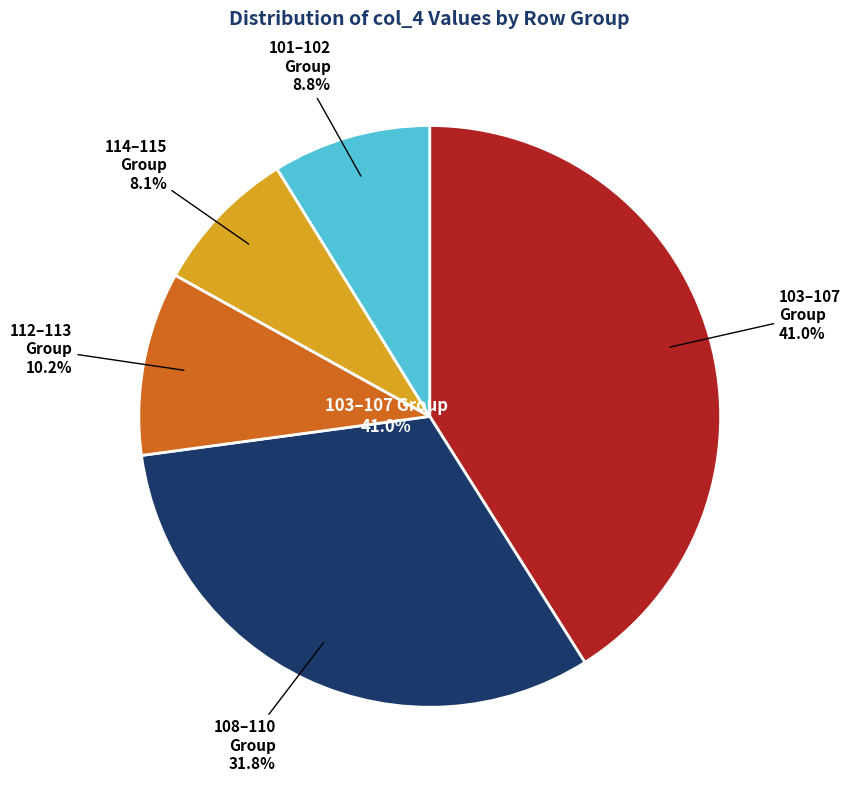

Is there a majority slice in this chart?

No